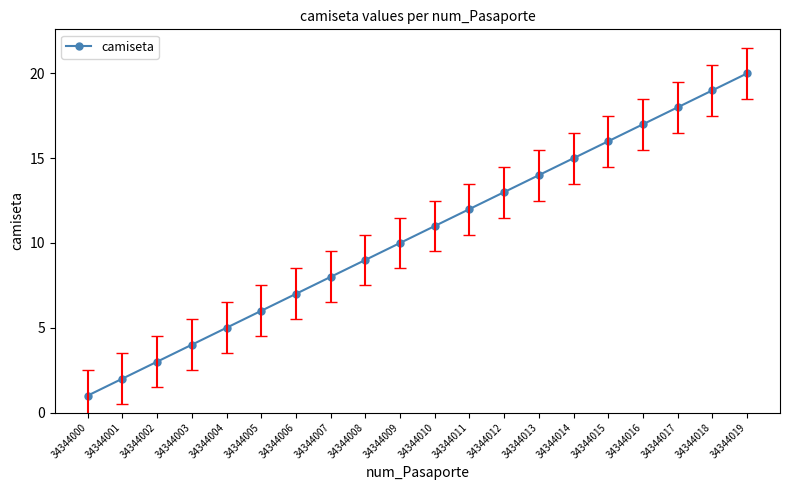

Does the chart have visible grid lines?

No